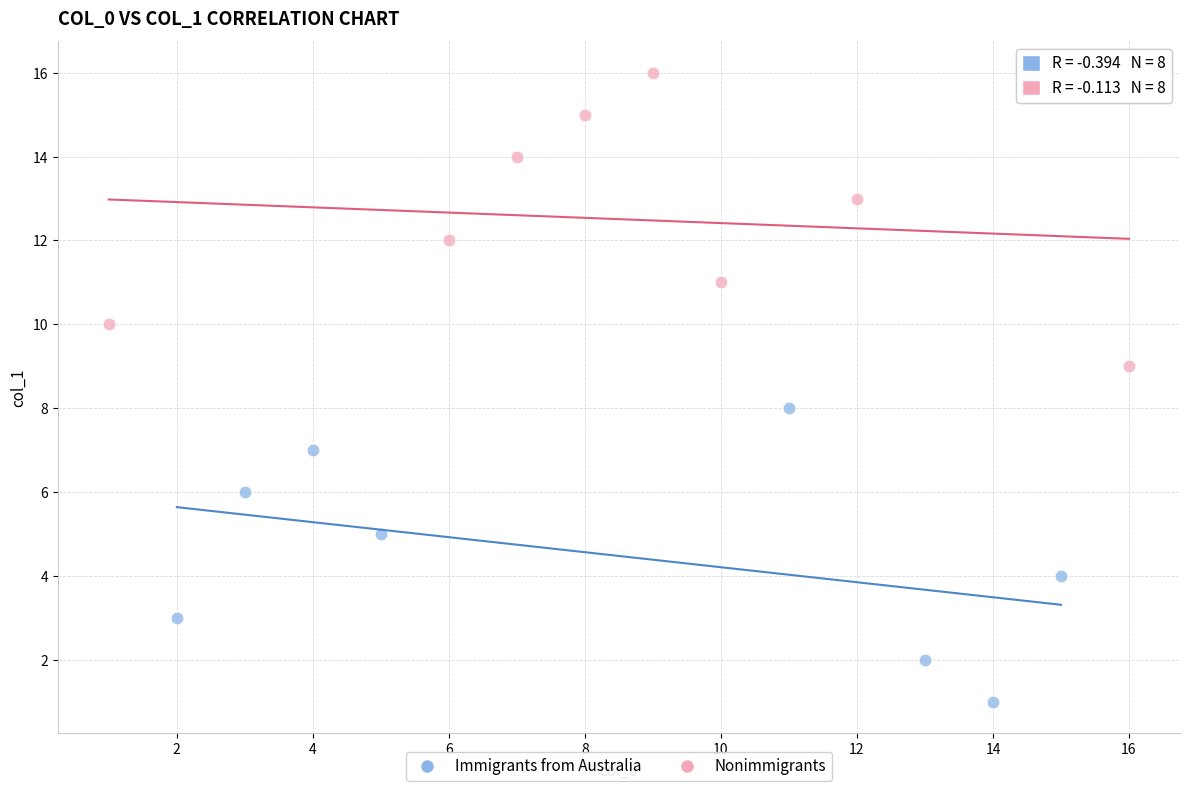

Which series reaches the minimum Y coordinate?

Immigrants from Australia